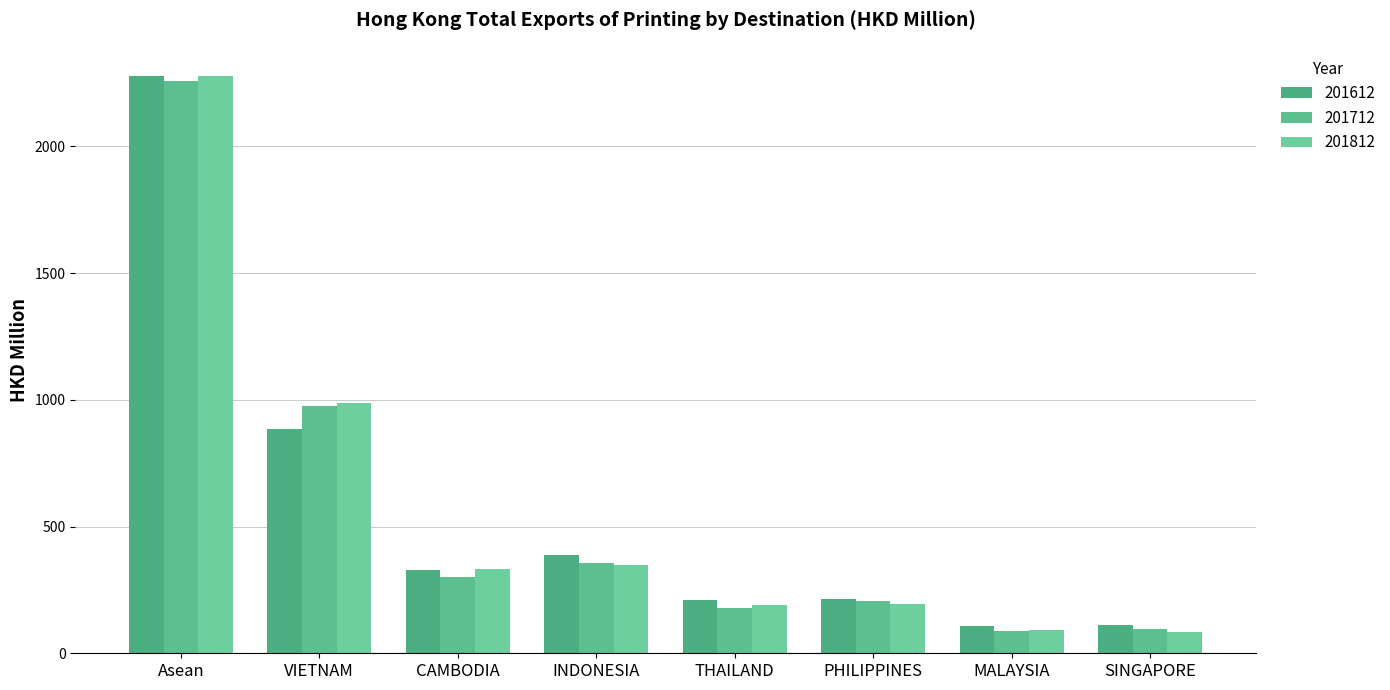

Which series has the largest total across all categories?

201612